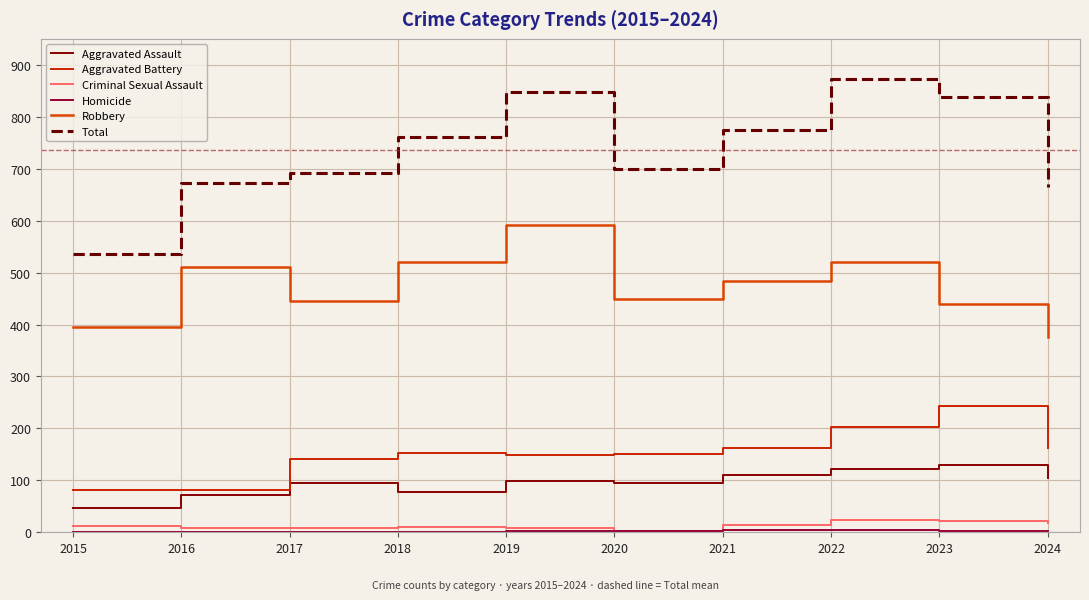

Reading left to right, transcribe all the data shown in this chart.

Aggravated Assault: 2015=46	2016=71	2017=95	2018=77	2019=98	2020=94	2021=110	2022=121	2023=130	2024=104
Aggravated Battery: 2015=82	2016=82	2017=142	2018=152	2019=148	2020=150	2021=163	2022=202	2023=244	2024=163
Criminal Sexual Assault: 2015=12	2016=8	2017=8	2018=11	2019=8	2020=3	2021=14	2022=24	2023=22	2024=18
Homicide: 2015=0	2016=1	2017=1	2018=1	2019=2	2020=3	2021=4	2022=5	2023=2	2024=3
Robbery: 2015=395	2016=510	2017=446	2018=520	2019=591	2020=450	2021=484	2022=521	2023=440	2024=376
Total: 2015=535	2016=672	2017=692	2018=761	2019=847	2020=700	2021=775	2022=873	2023=838	2024=664